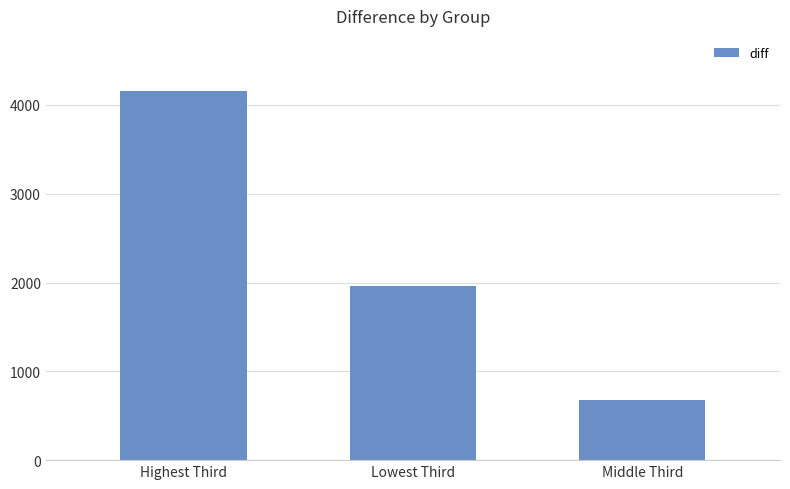

What is the smallest value displayed?

681